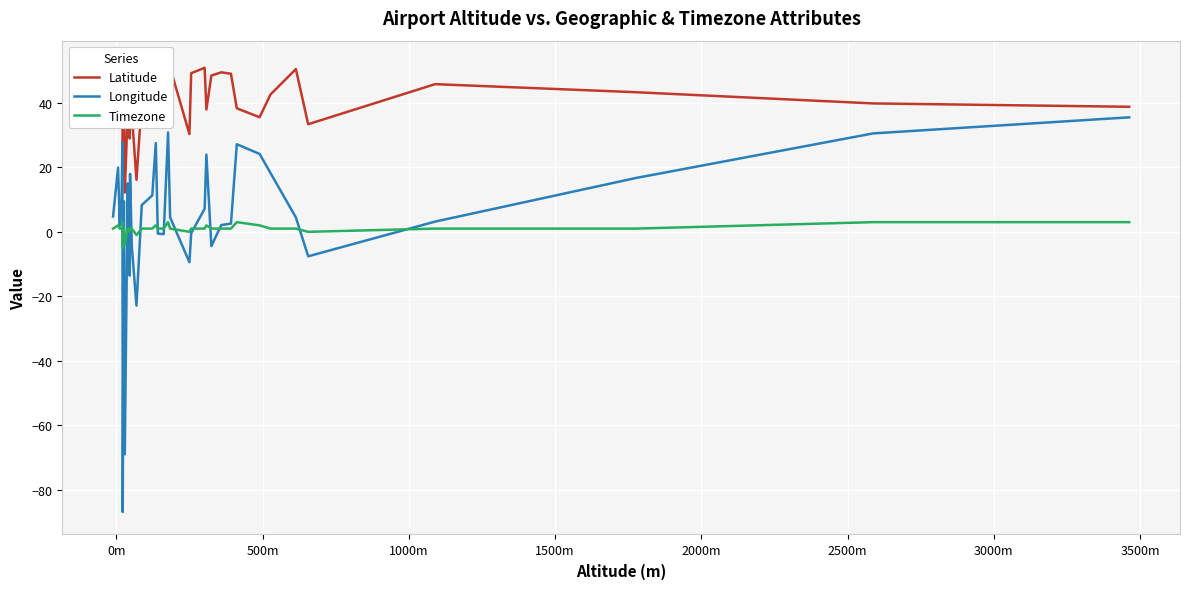

Is this an area chart (filled region under the line)?

No